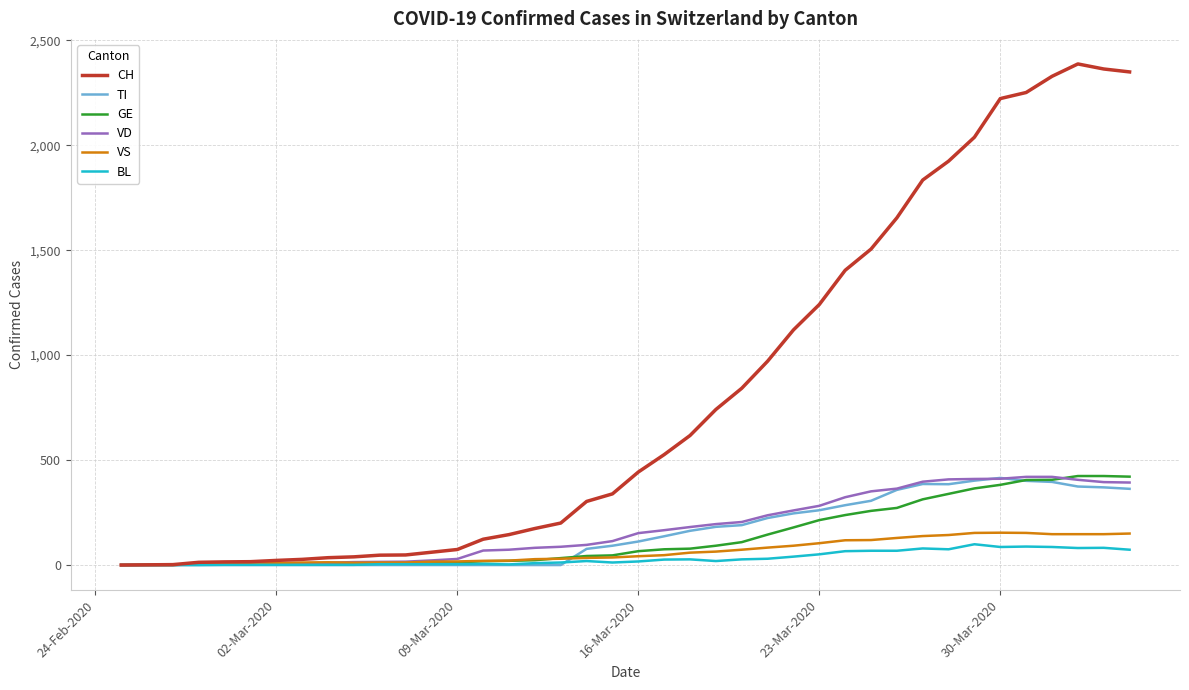

Which series has the largest range (max minus min)?

CH